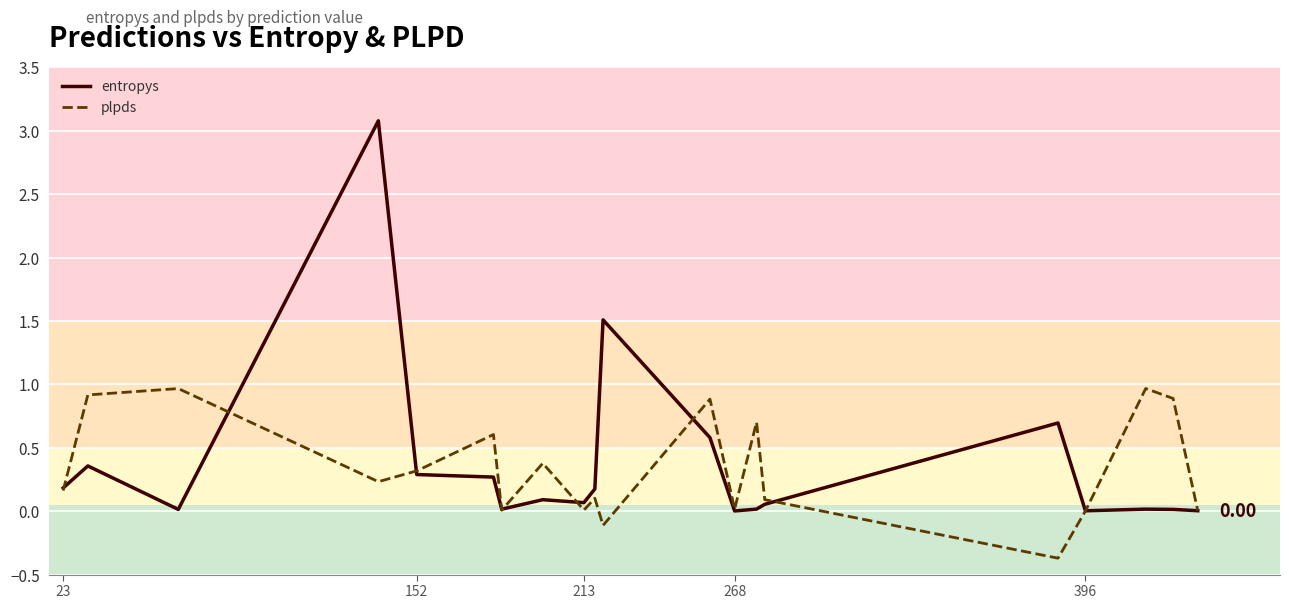

What is the difference between the second highest and second lowest values in the entropys series?

1.5